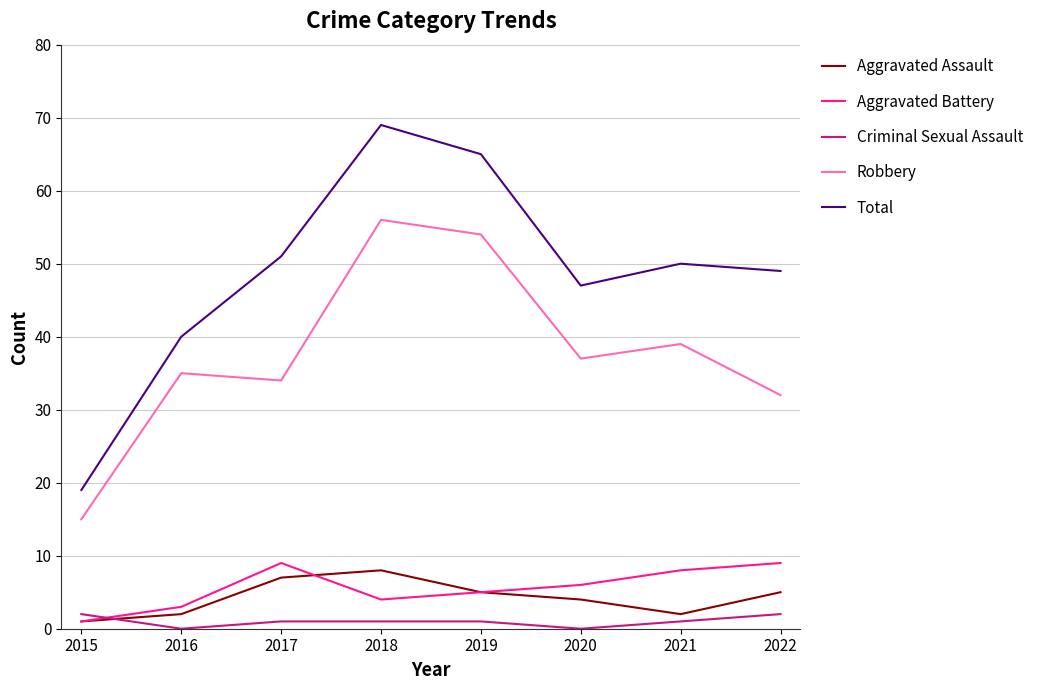

What is the sum of all Total values?

390